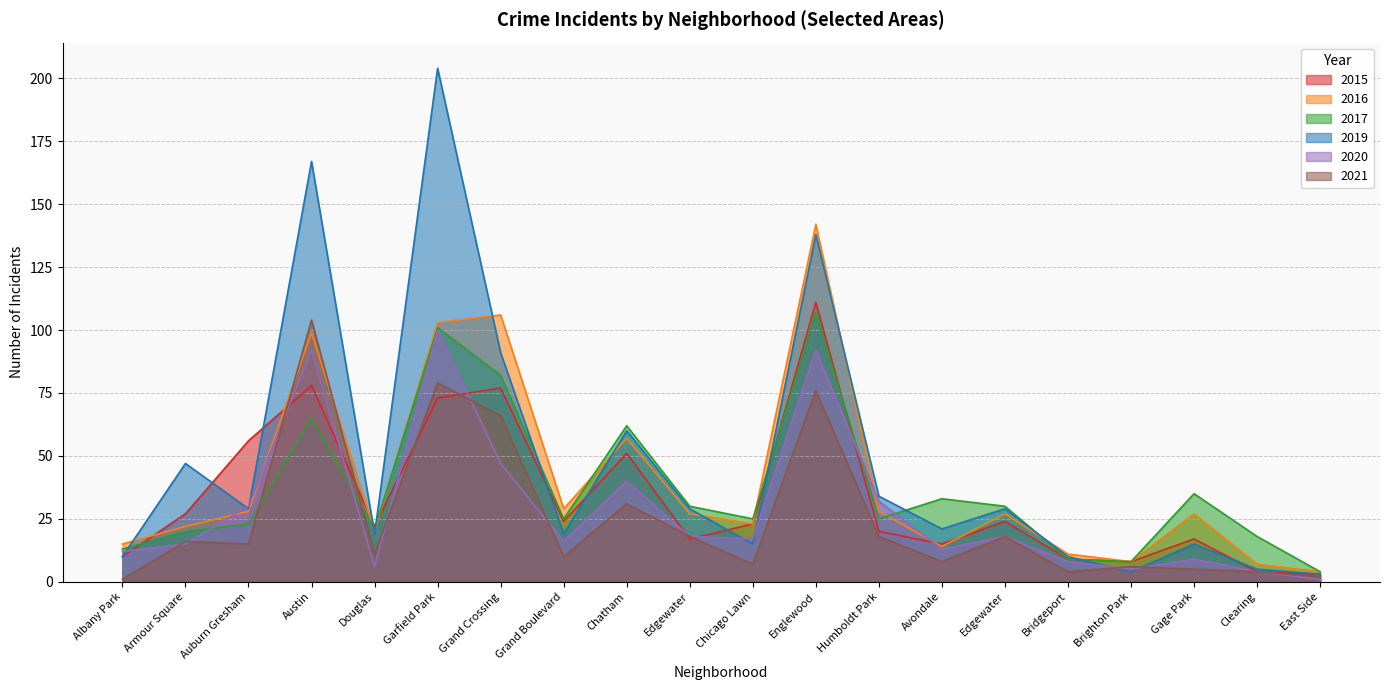

How many distinct data groups are displayed?

6